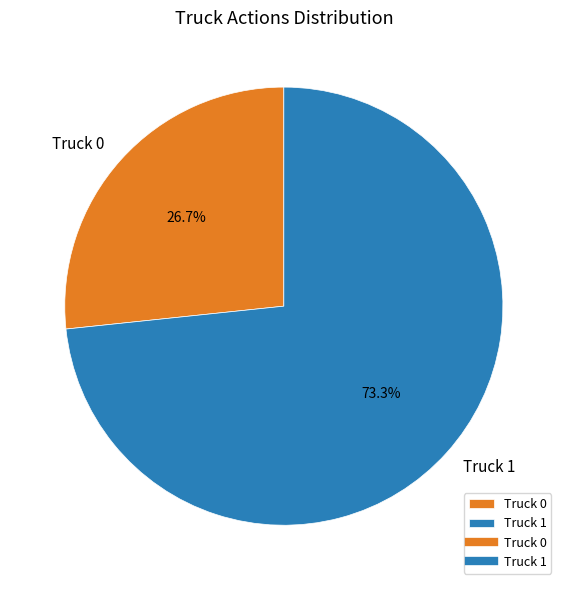

Count the number of slices in the pie.

2